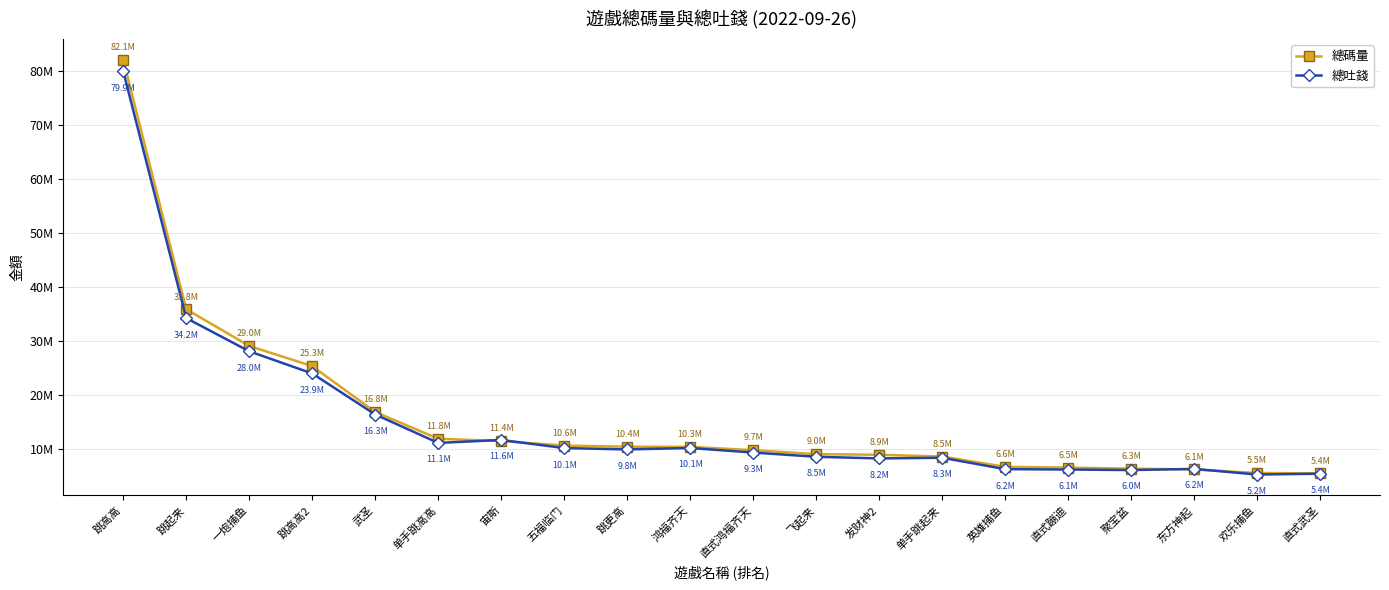

Where is 總碼量 nearest to the value 43739495?

跳起来